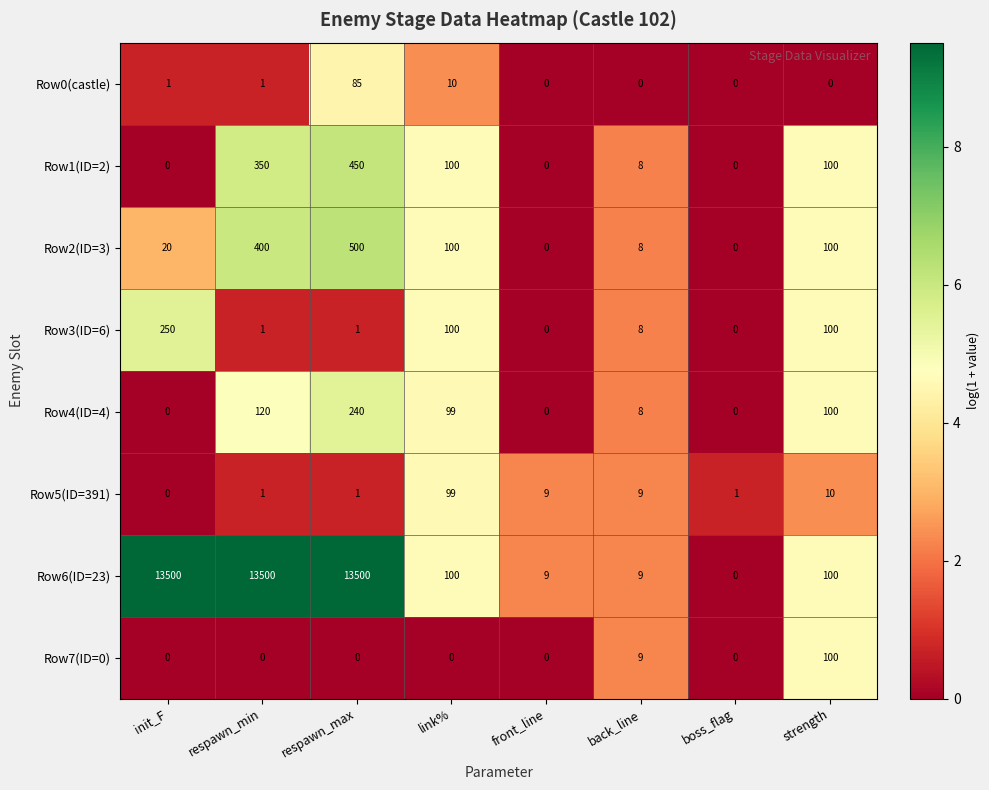

What is the difference between the maximum and minimum values in the Row2(ID=3) series?

500